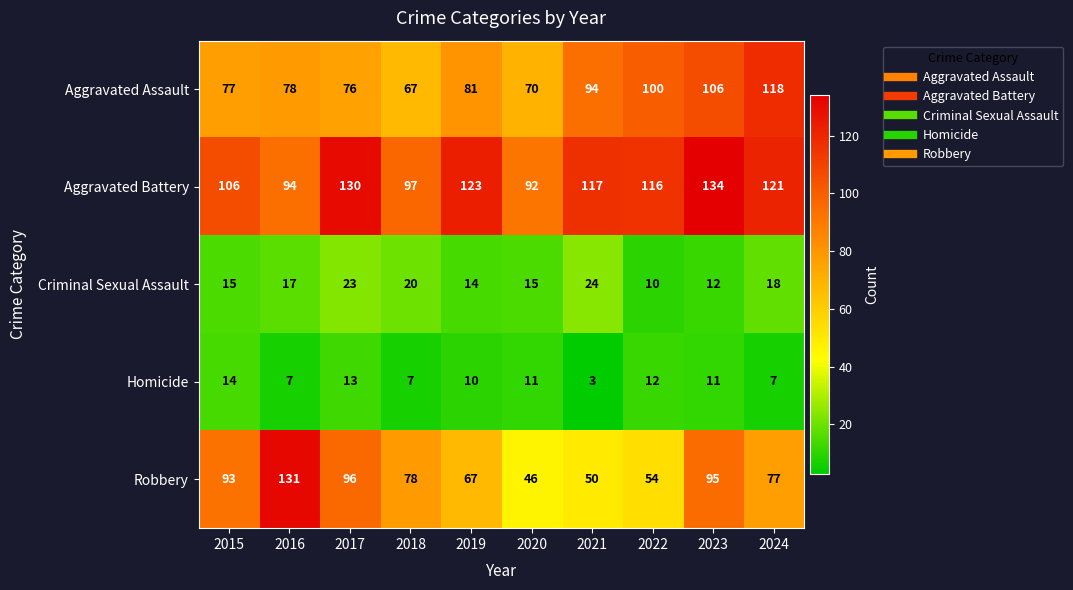

What is the highest value of the Aggravated Battery series?

134